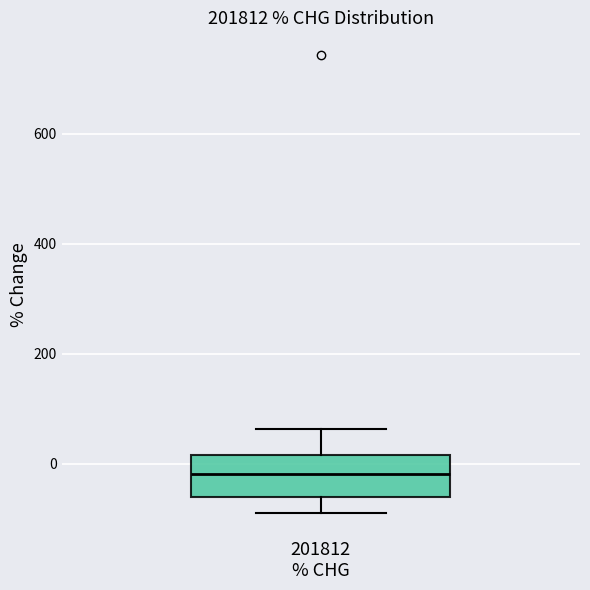

Transcribe this box plot: give where the median line is, the range the box spans, and where the two whiskers end, as read against the y-axis. The values are not printed on the chart, so give them approximately, as read against the axis.

median -20, box -60 to 20, whiskers -100 to 60